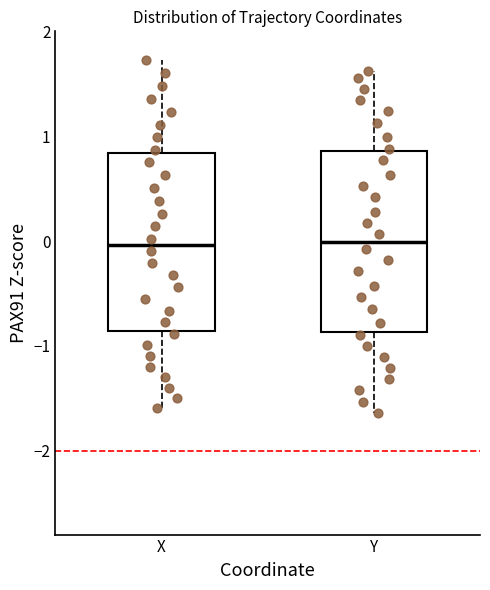

Reading left to right, read every box against the y-axis: the position of its median line, the range the box covers, and the ends of its whiskers. The values are not printed on the chart, so give them approximately, as read against the axis.

X: median 0.0, box -0.9 to 0.8, whiskers -1.6 to 1.7
Y: median 0.0, box -0.9 to 0.9, whiskers -1.6 to 1.6